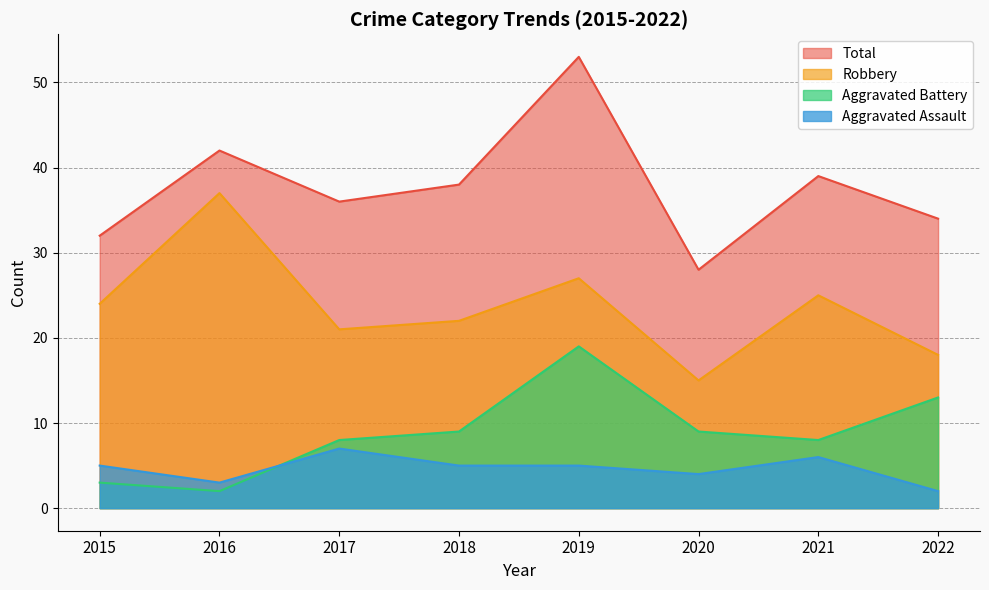

The value of Aggravated Assault at 2017 is 7. True or false?

True